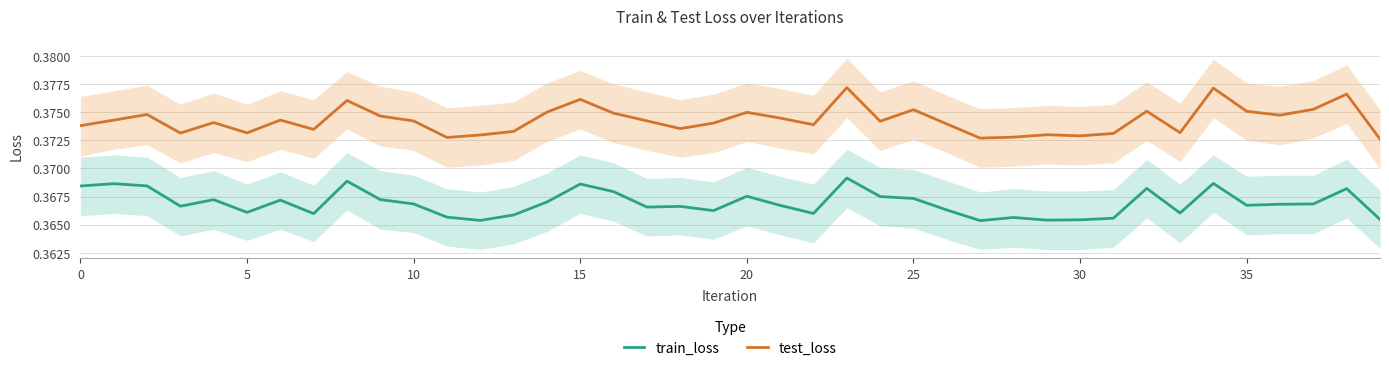

True or false: train_loss and test_loss intersect in this chart.

False